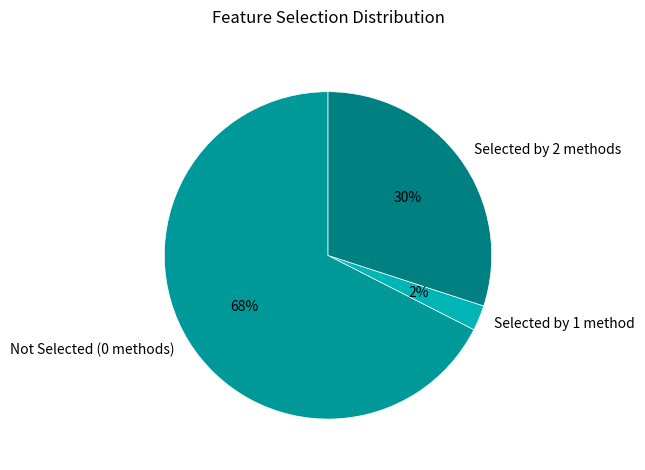

Between Selected by 2 methods and Selected by 1 method, which is larger?

Selected by 2 methods